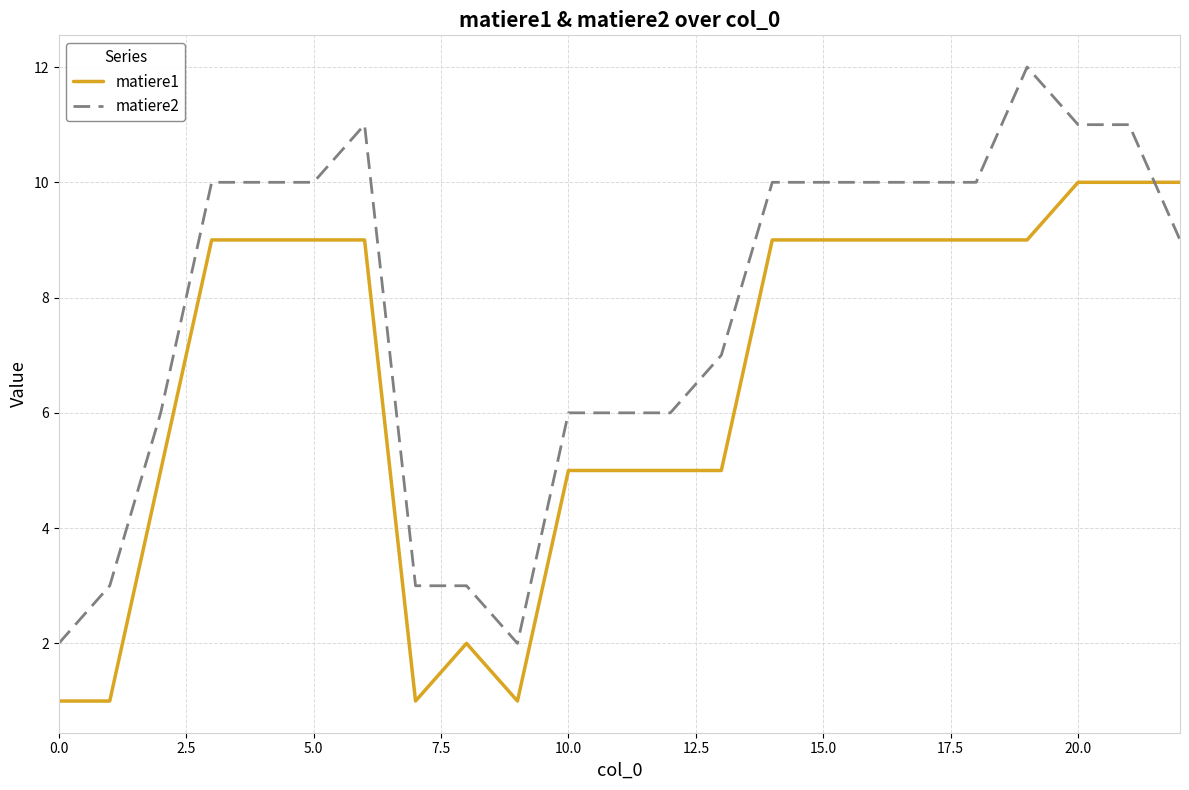

True or false: matiere1 and matiere2 cross at least once.

True